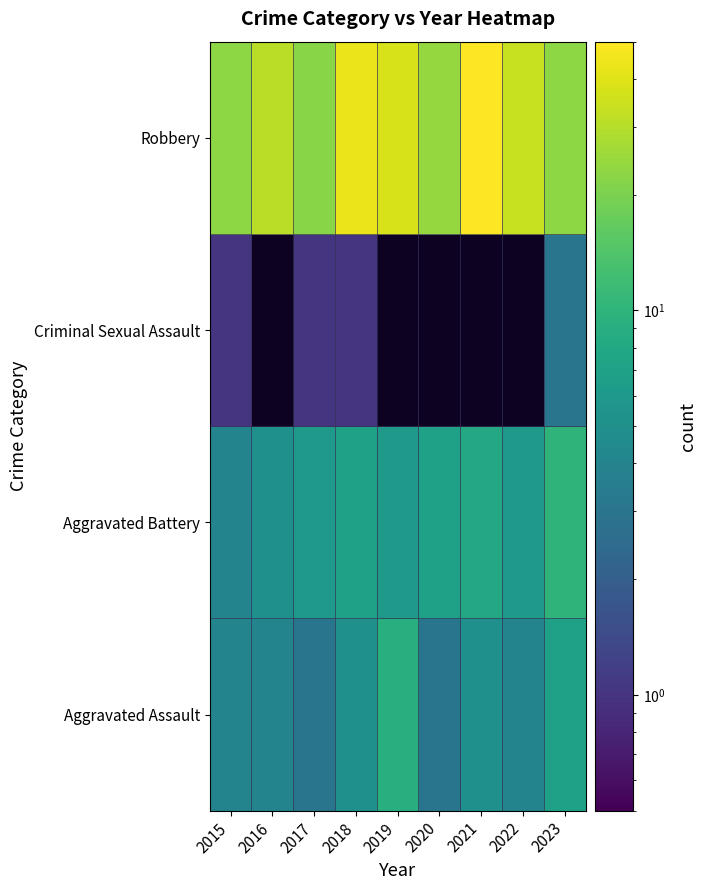

At which category does the chart reach its peak across all series?

2021